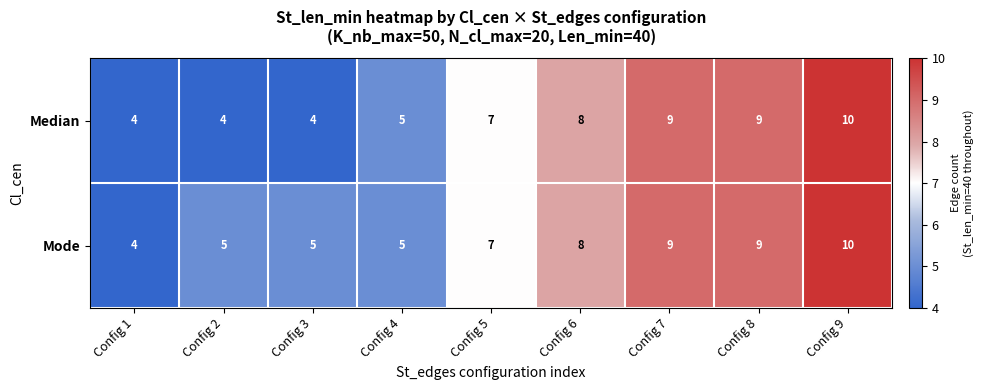

True or false: Mode has a value of 5 at Config 4.

True